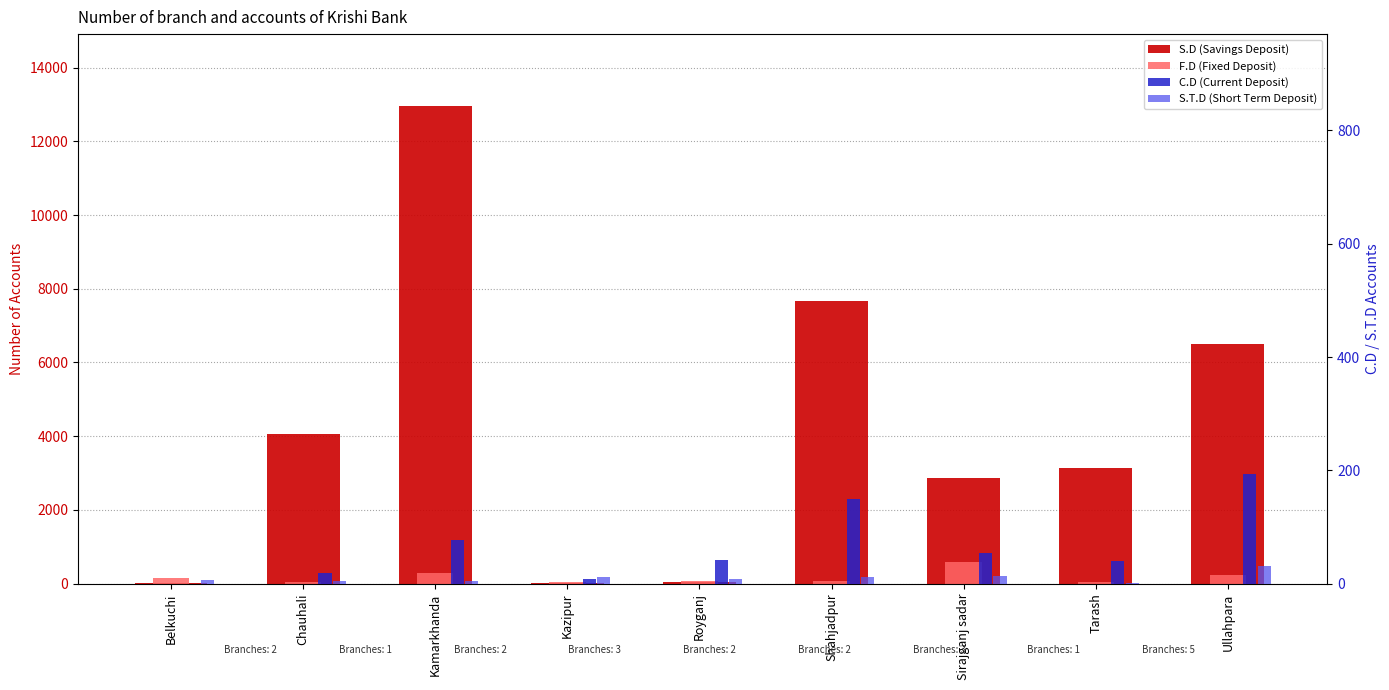

Is the value of F.D (Fixed Deposit) at Chauhali greater than the value of S.T.D (Short Term Deposit) at Ullahpara?

Yes